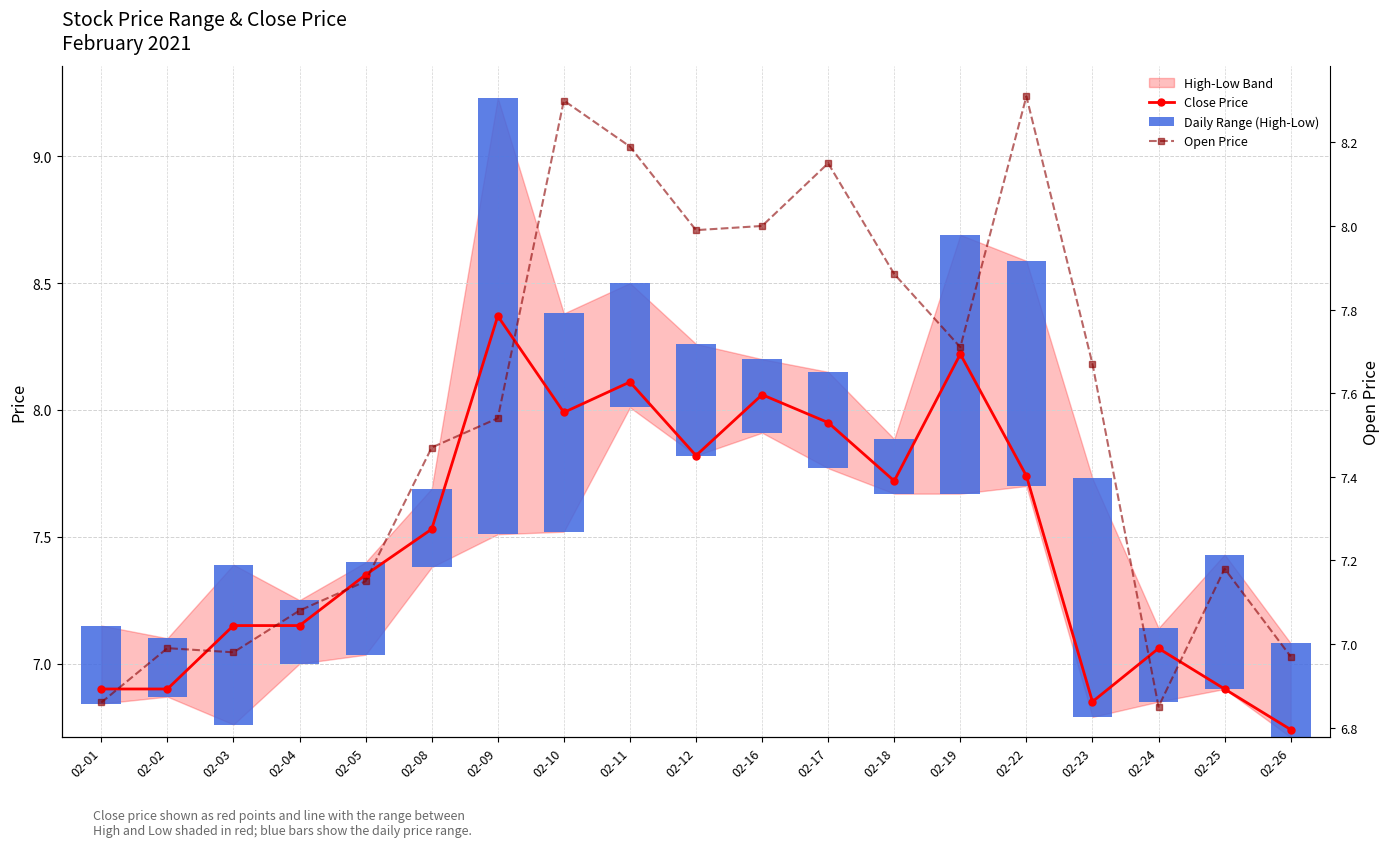

What is the lowest value of the Open Price series?

6.8